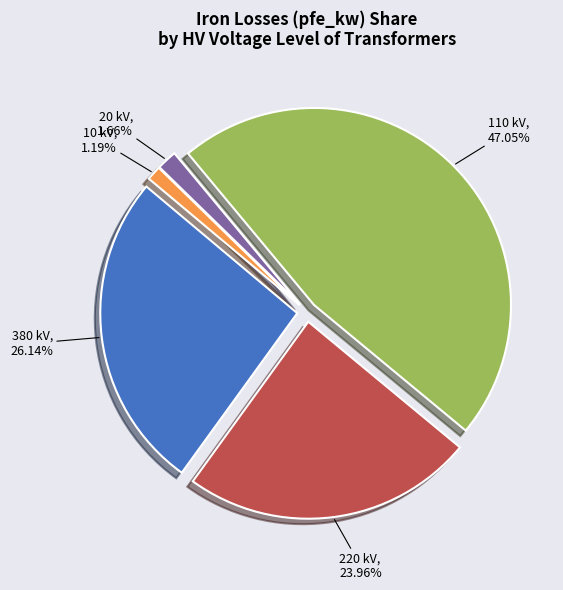

How many segments does this pie chart have?

5